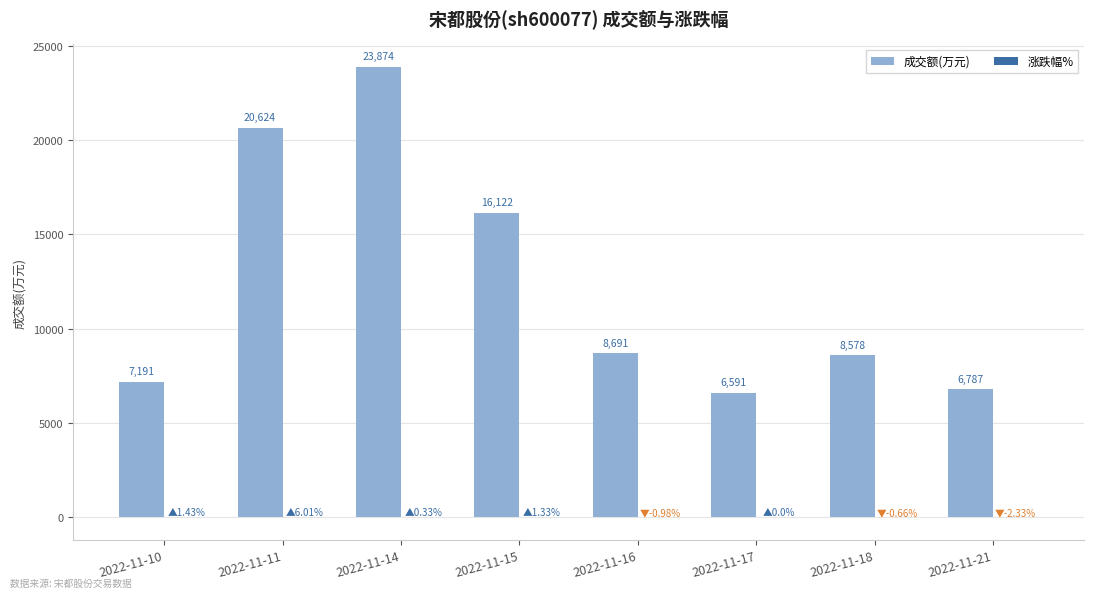

Where is 成交额(万元) nearest to the value 15232?

2022-11-15